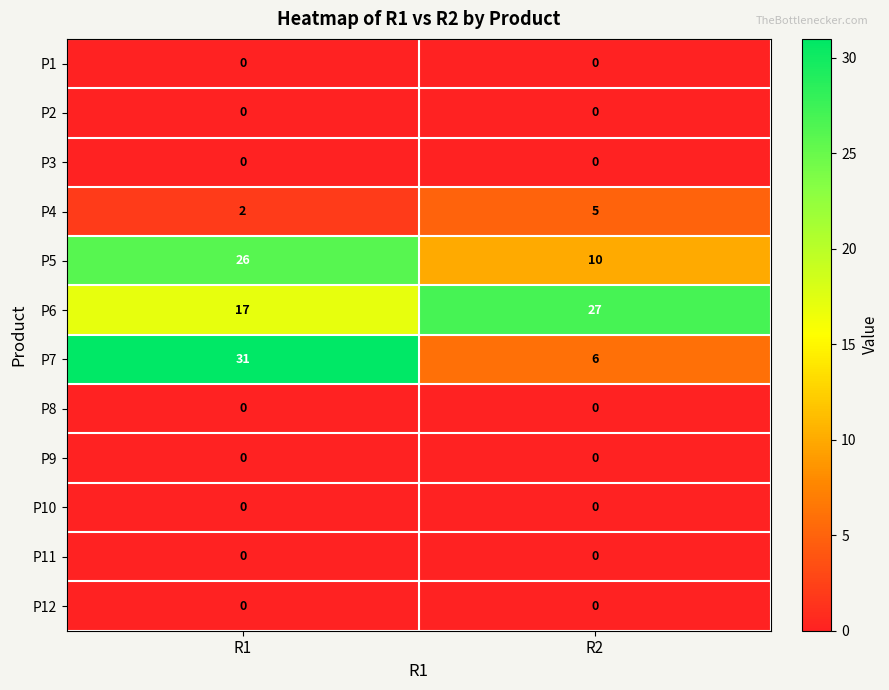

The value of P2 at R1 is 0. True or false?

True